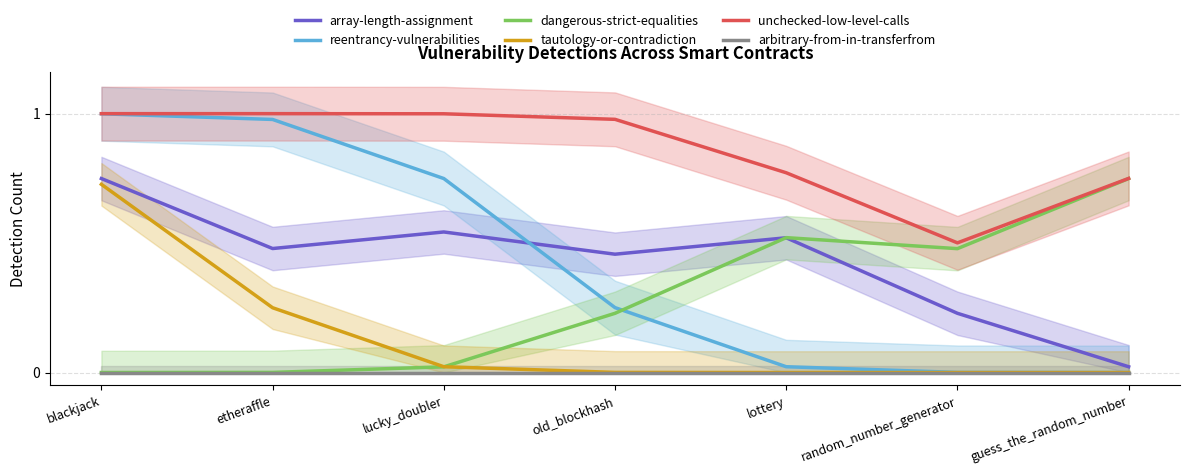

Rank the categories by dangerous-strict-equalities value from highest to lowest.

guess_the_random_number, lottery, random_number_generator, old_blockhash, lucky_doubler, etheraffle, blackjack